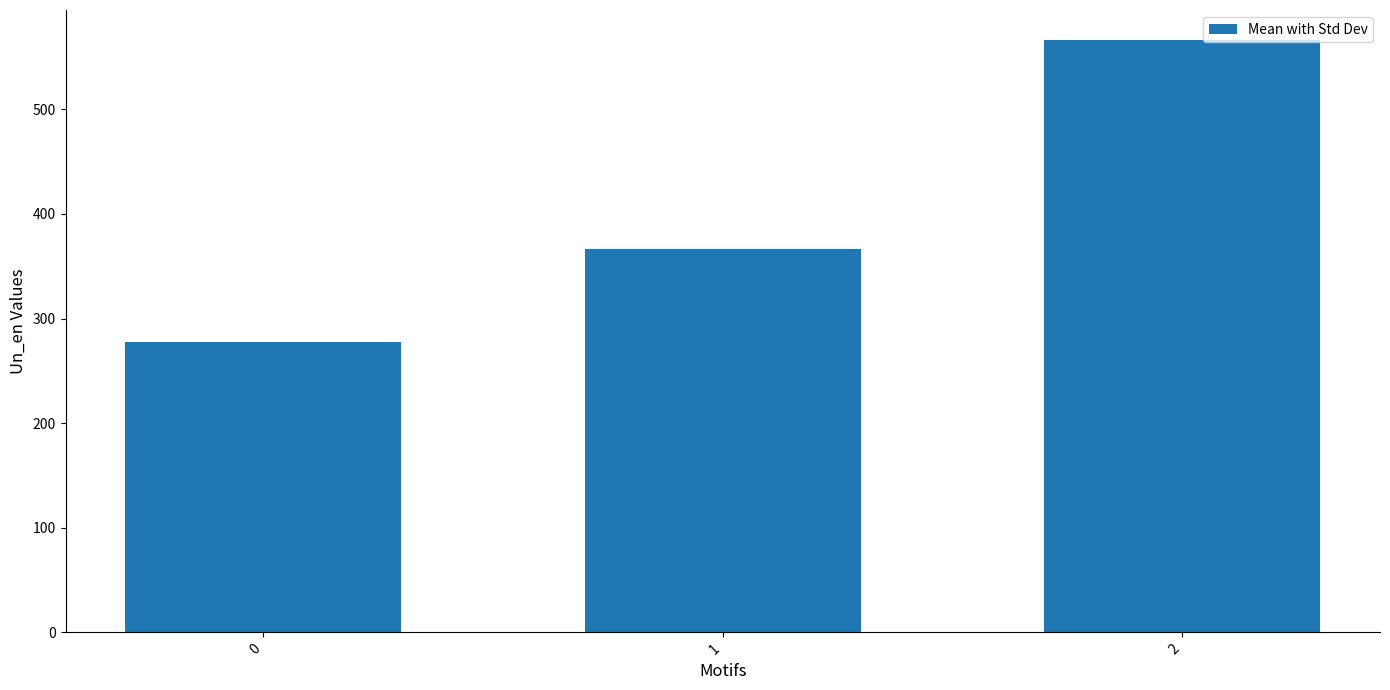

How many distinct data groups are displayed?

1